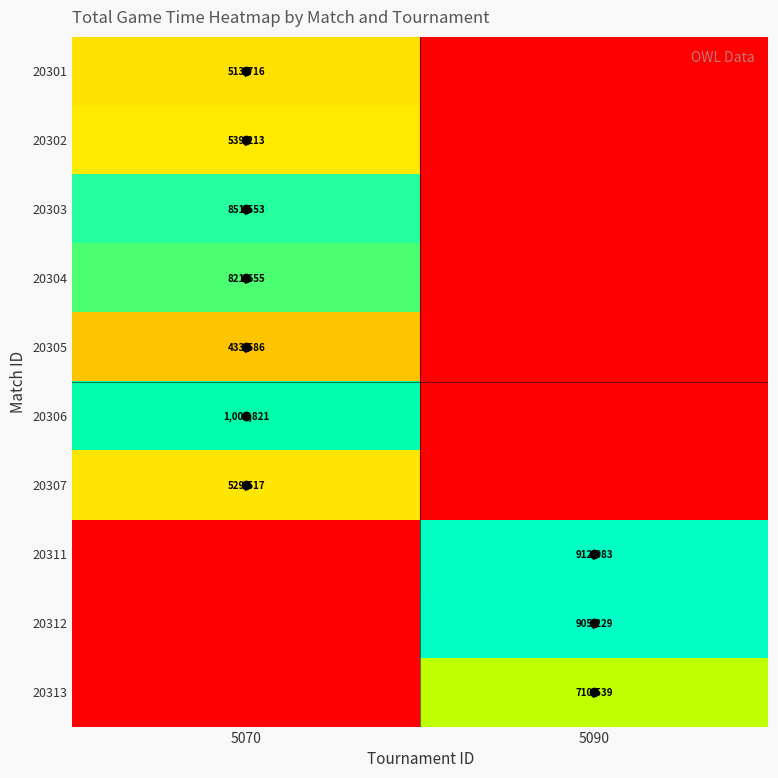

Rank the series by their maximum value, from highest to lowest.

20306, 20311, 20312, 20303, 20304, 20313, 20302, 20307, 20301, 20305